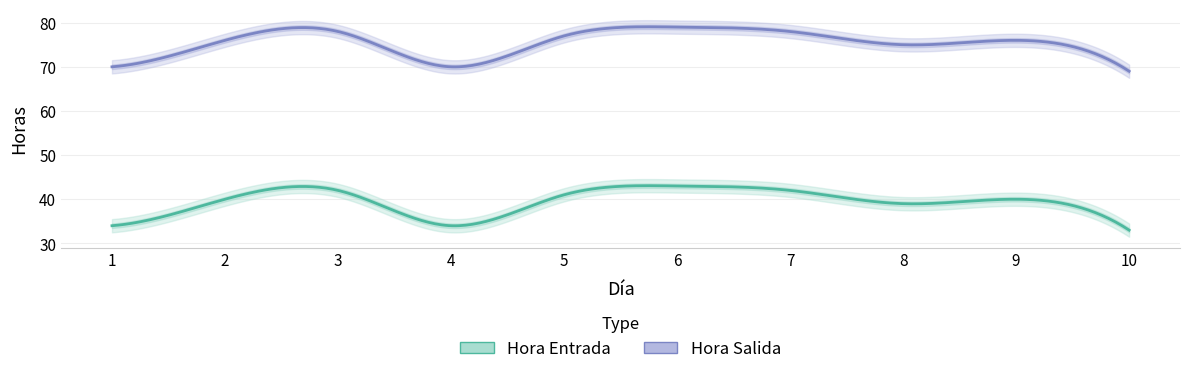

At which category is the sum across all series the highest?

6